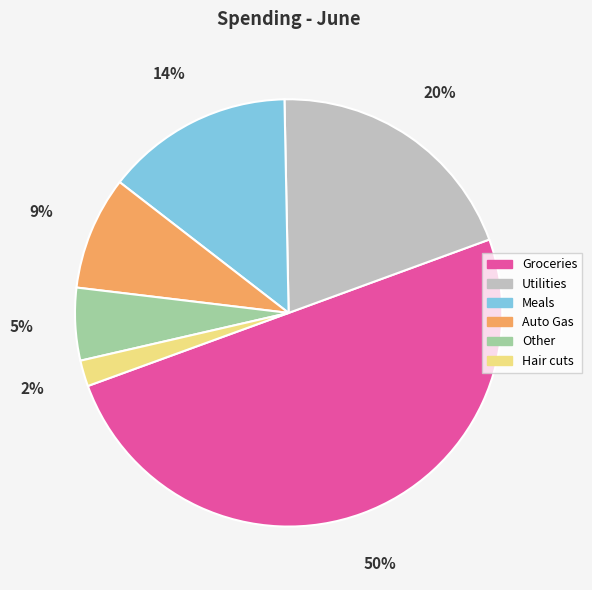

What percentage is the Groceries slice, to the nearest percent?

50%